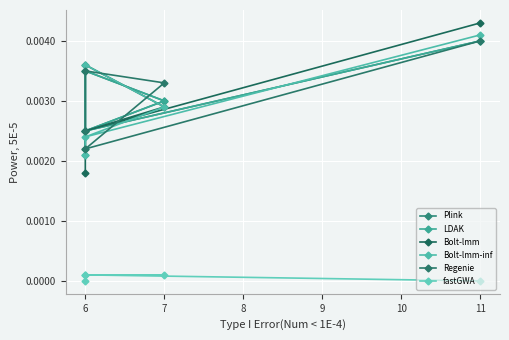

The Regenie series shows 0.0 at 7. True or false?

False